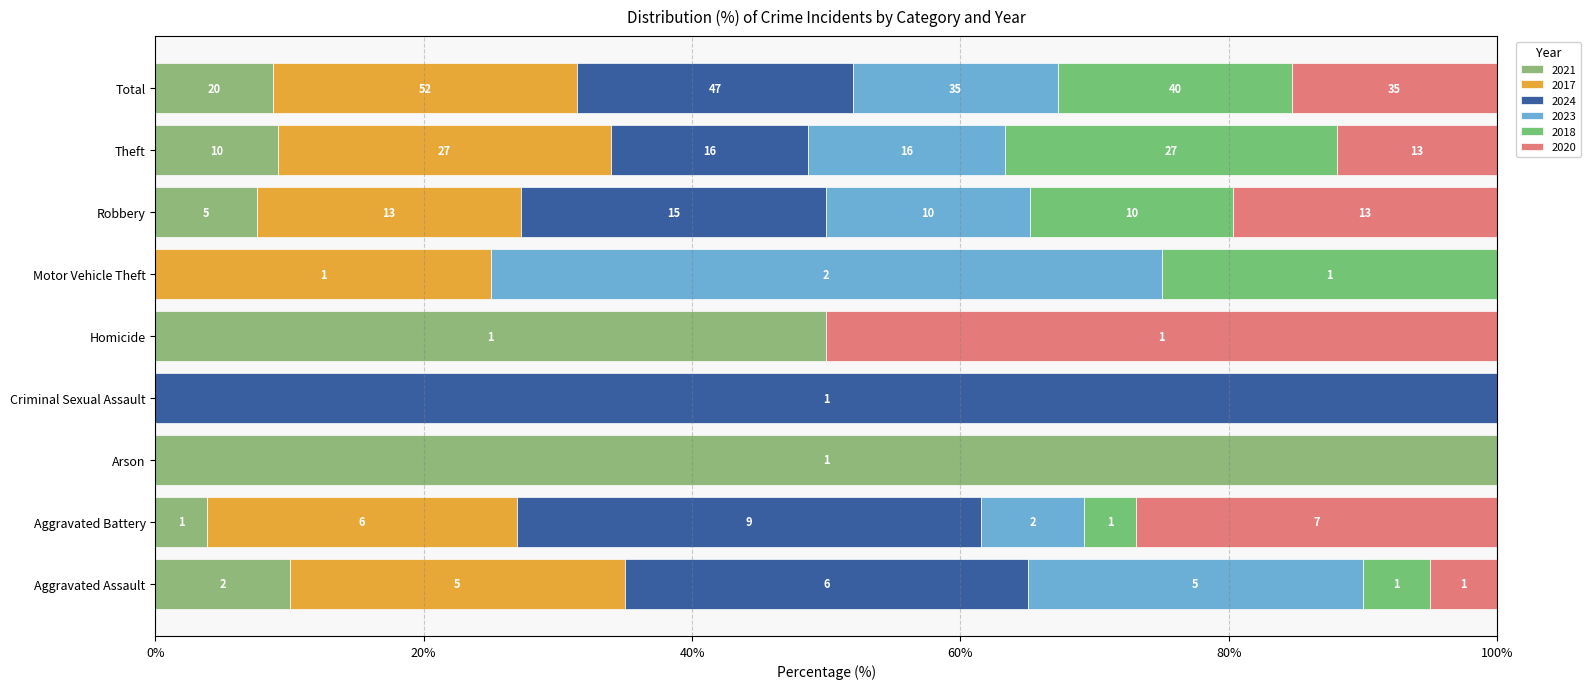

What is the total value across all series at Robbery?

66